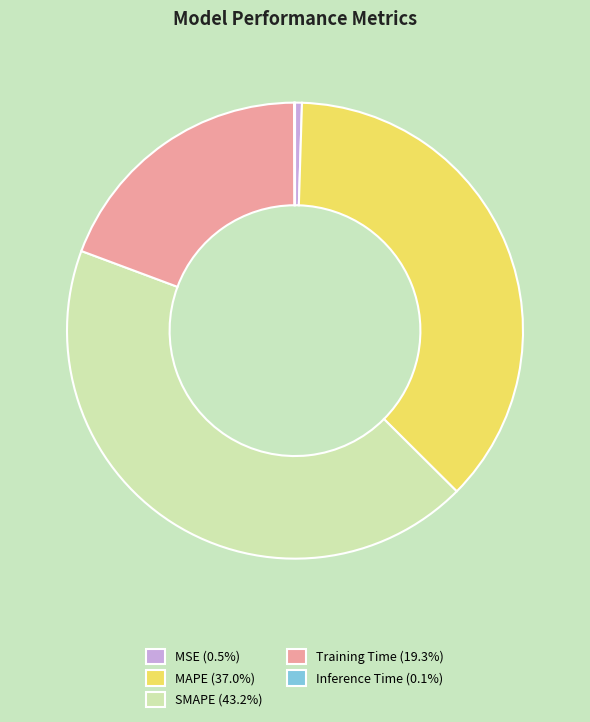

Is the sum of MAPE and MSE greater than half?

No